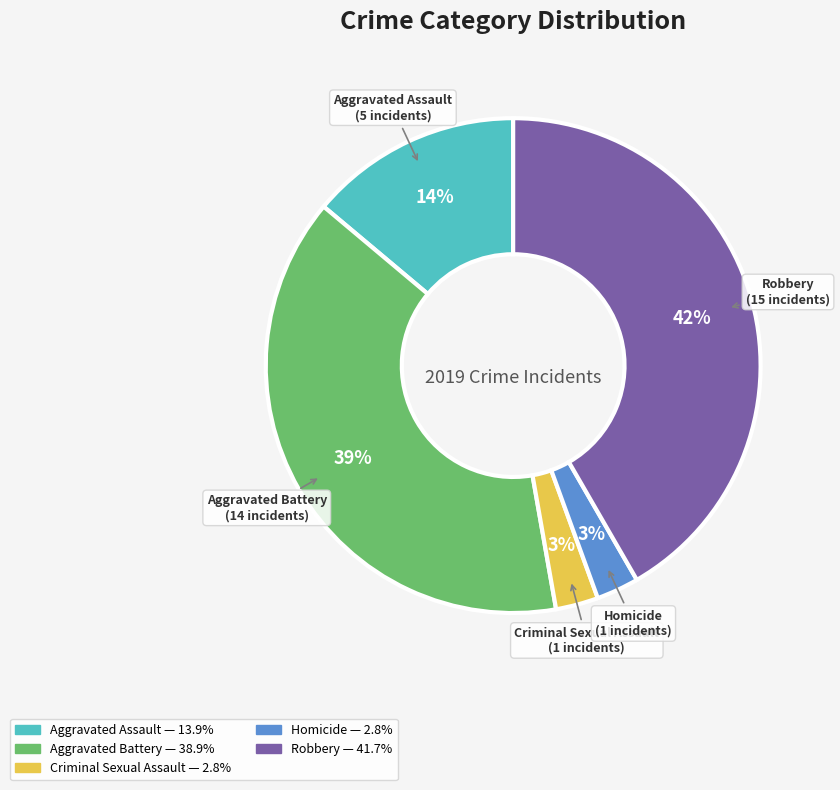

Count the number of slices in the pie.

5